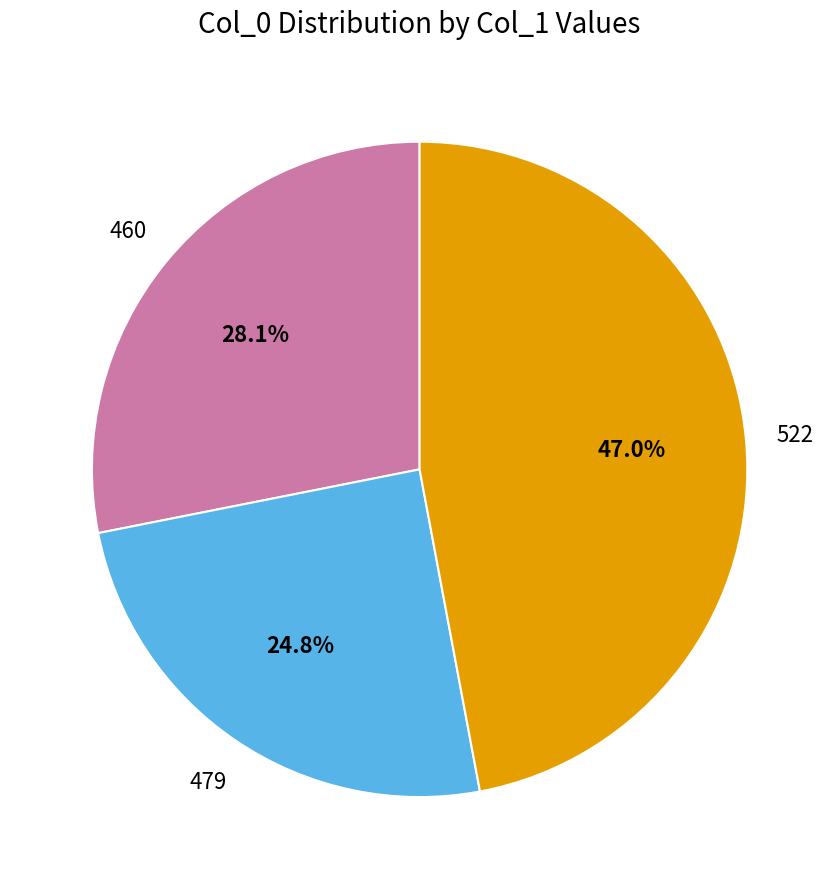

How many segments does this pie chart have?

3